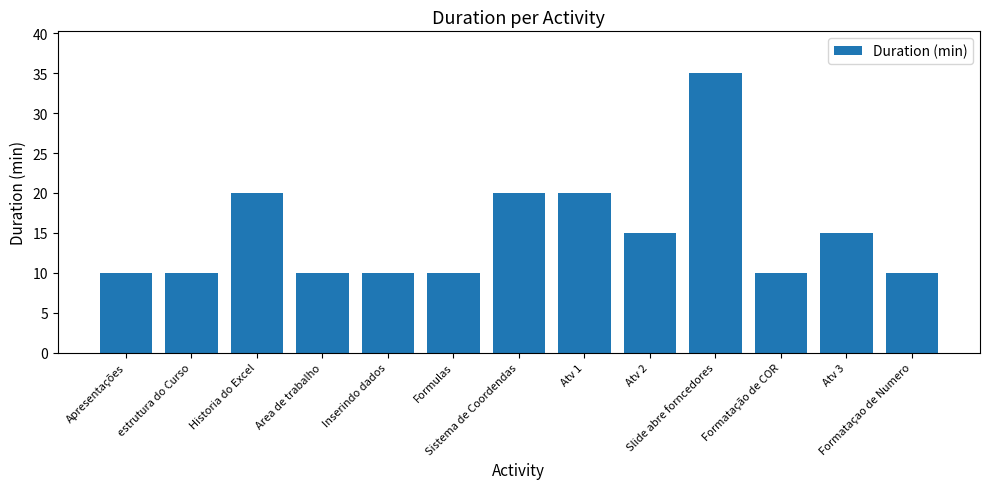

What is the difference between the maximum and minimum values?

25